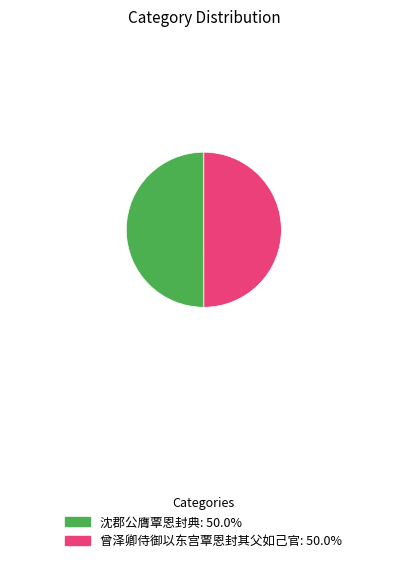

Do 曾泽卿侍御以东宫覃恩封其父如己官 and 沈郡公膺覃恩封典 together represent more than half of the pie?

Yes